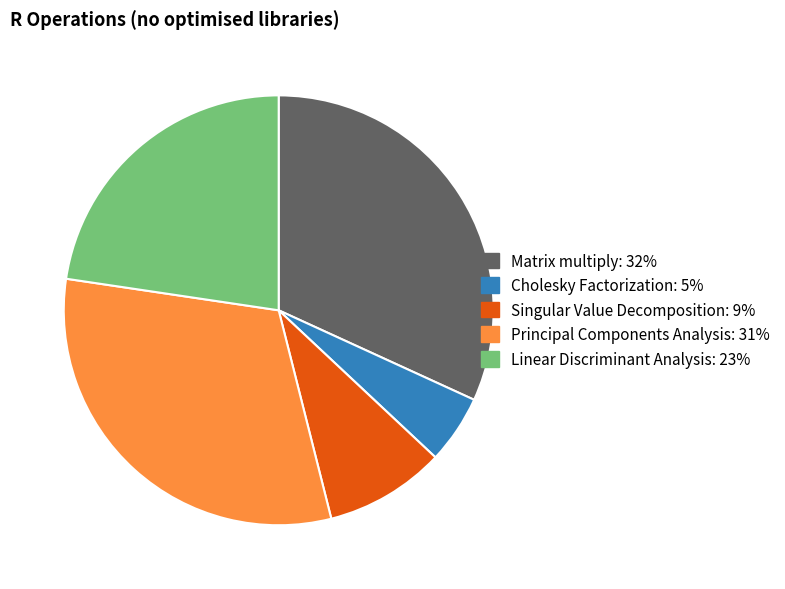

Rank the categories by value from highest to lowest.

Matrix multiply, Principal Components Analysis, Linear Discriminant Analysis, Singular Value Decomposition, Cholesky Factorization